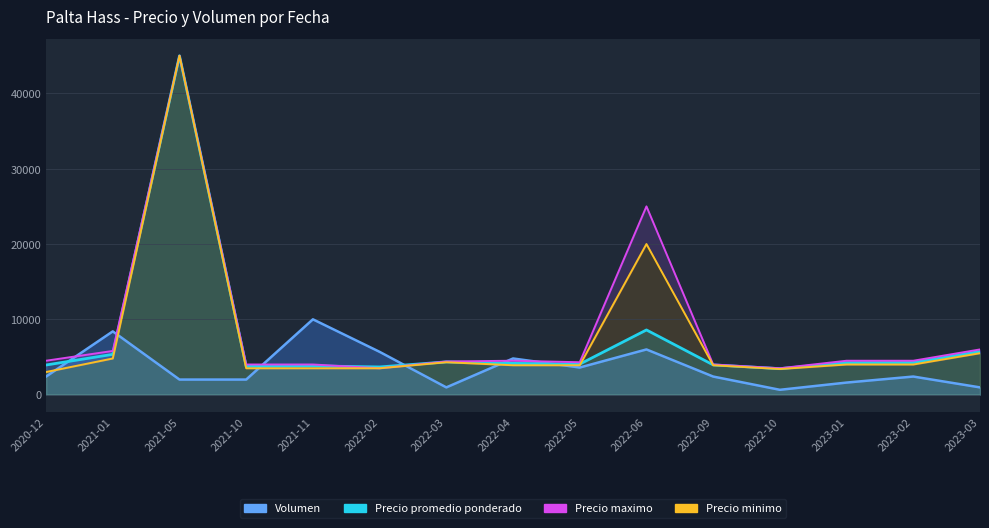

Read the Volumen value at 2022-06, to the nearest 10.

6000